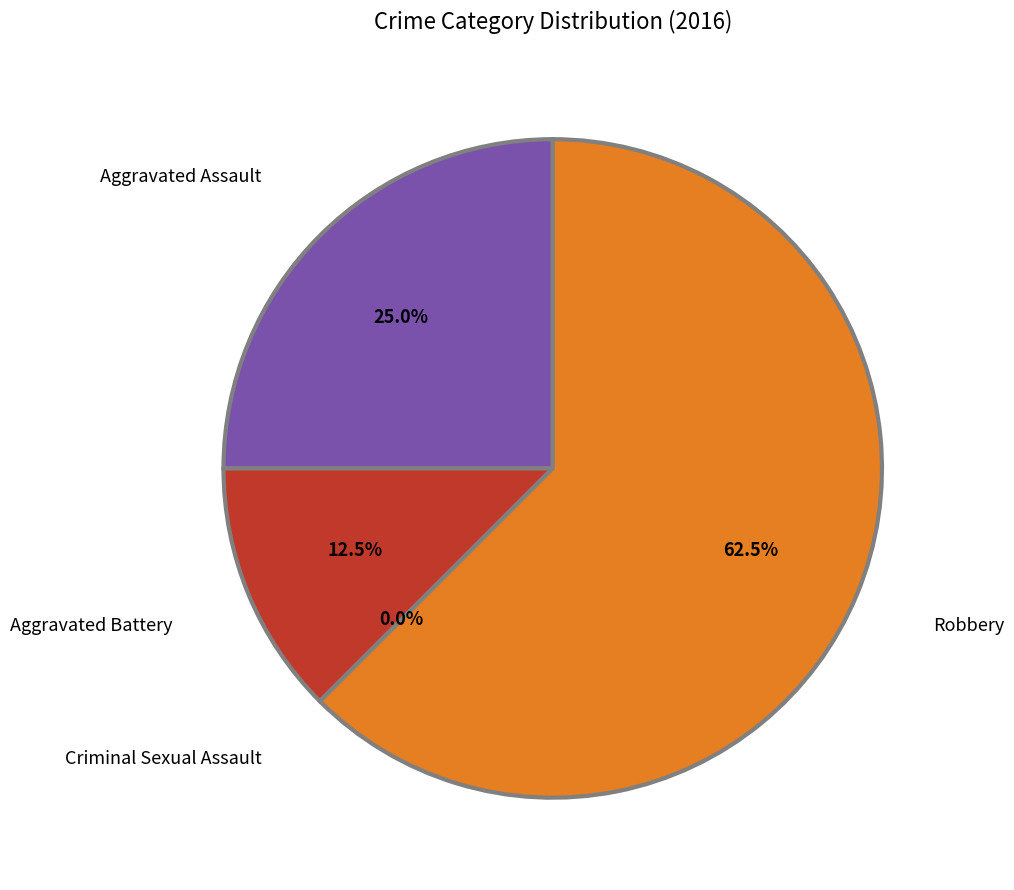

What is the largest slice in the pie chart?

Robbery